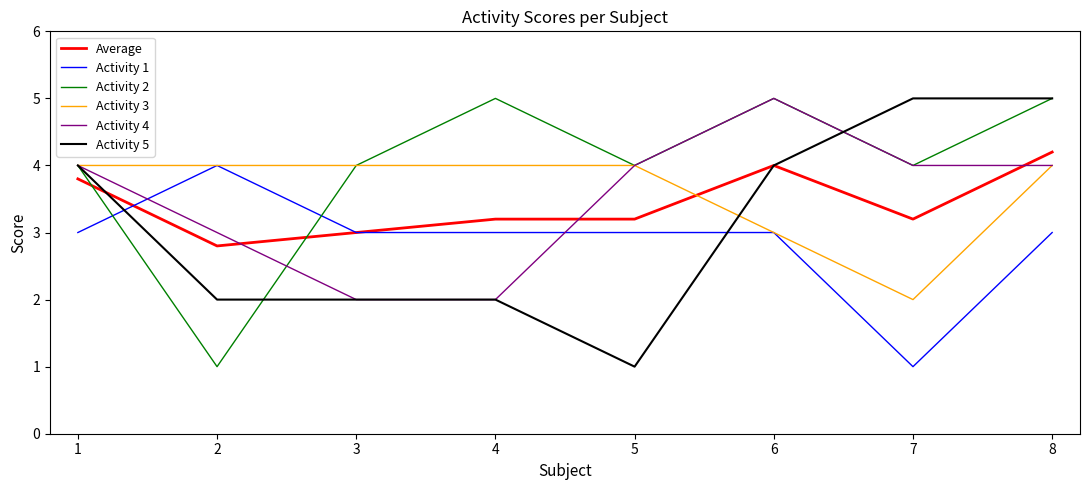

True or false: Average has a value of 1.6 at 5.

False